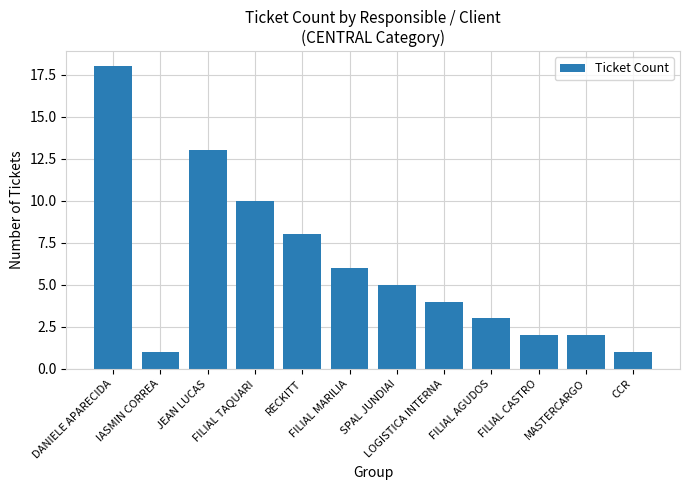

What is the label of the 11th bar from the right?

IASMIN CORREA